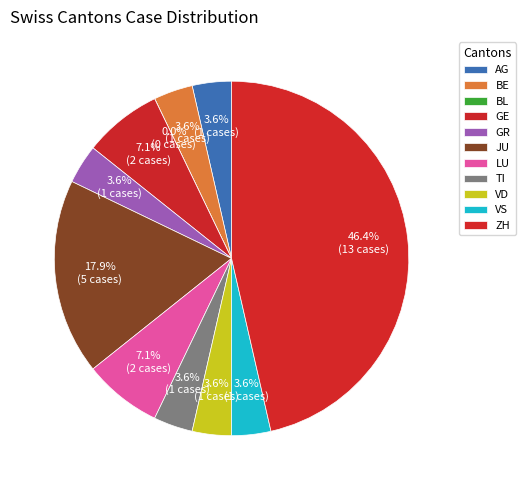

To the nearest percent, what percentage of the pie is GE?

7%